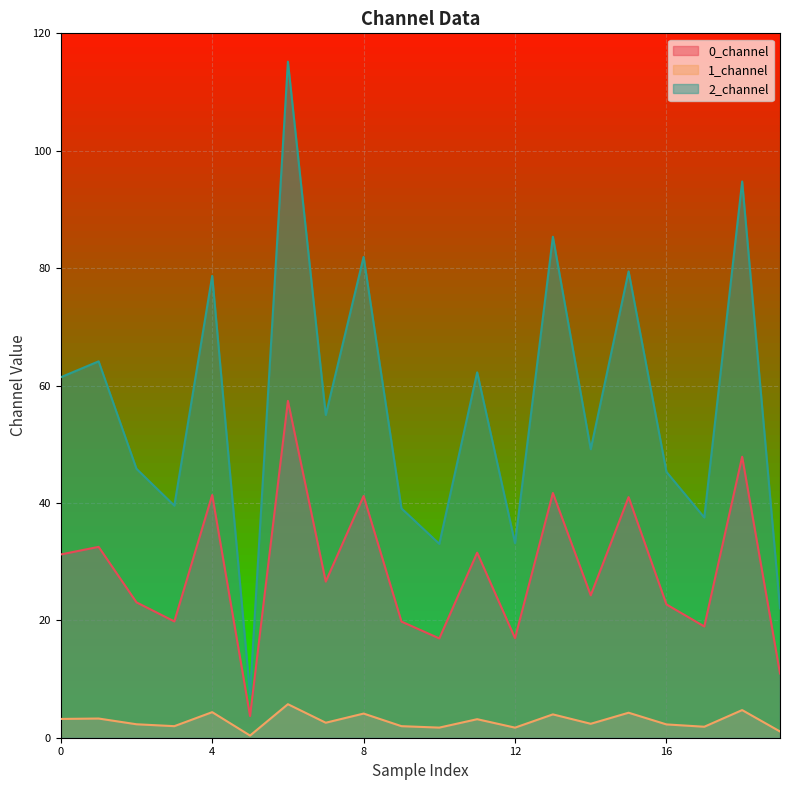

True or false: 0_channel and 1_channel cross at least once.

False